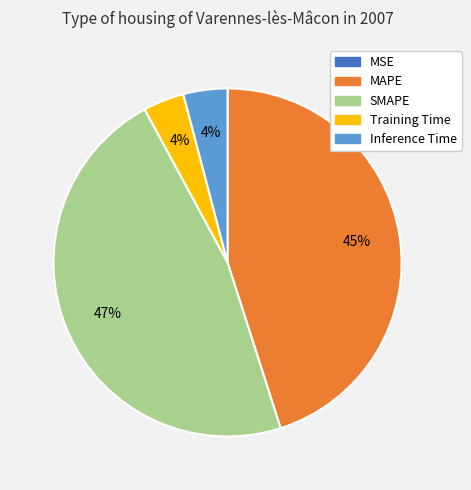

Is there a majority slice in this chart?

No